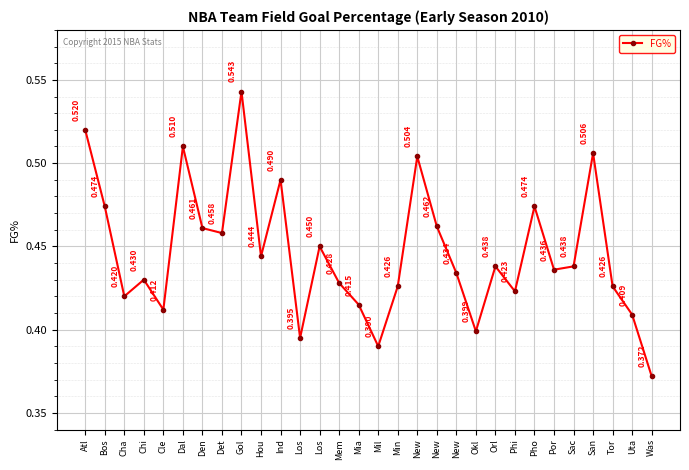

How many distinct data groups are displayed?

1